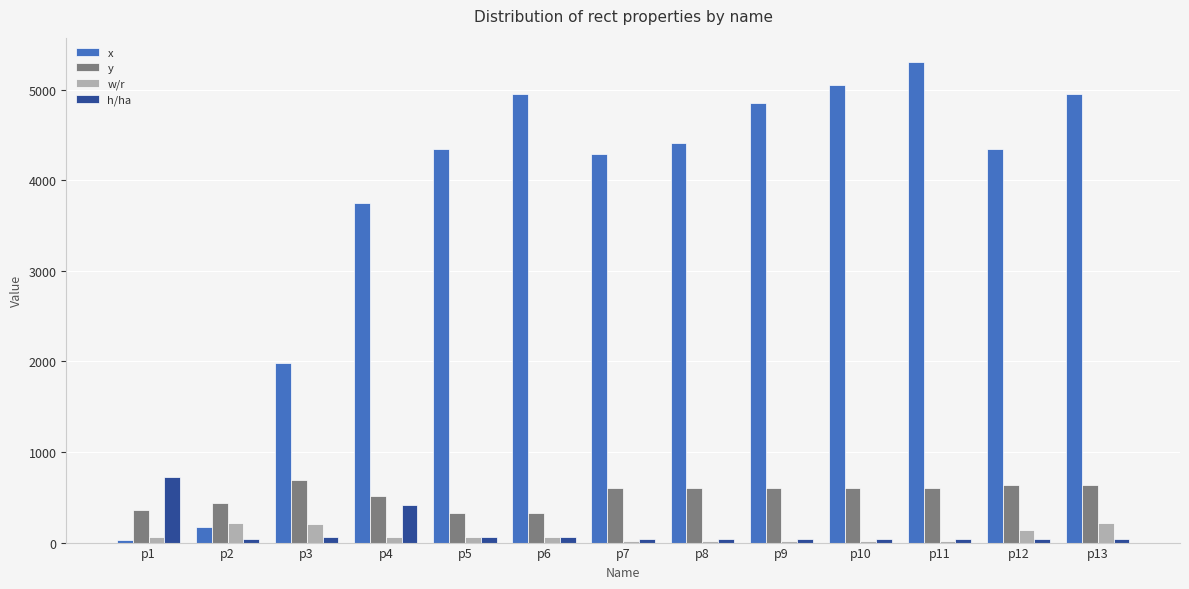

What is the spread (max minus min) of values at p8?

4390